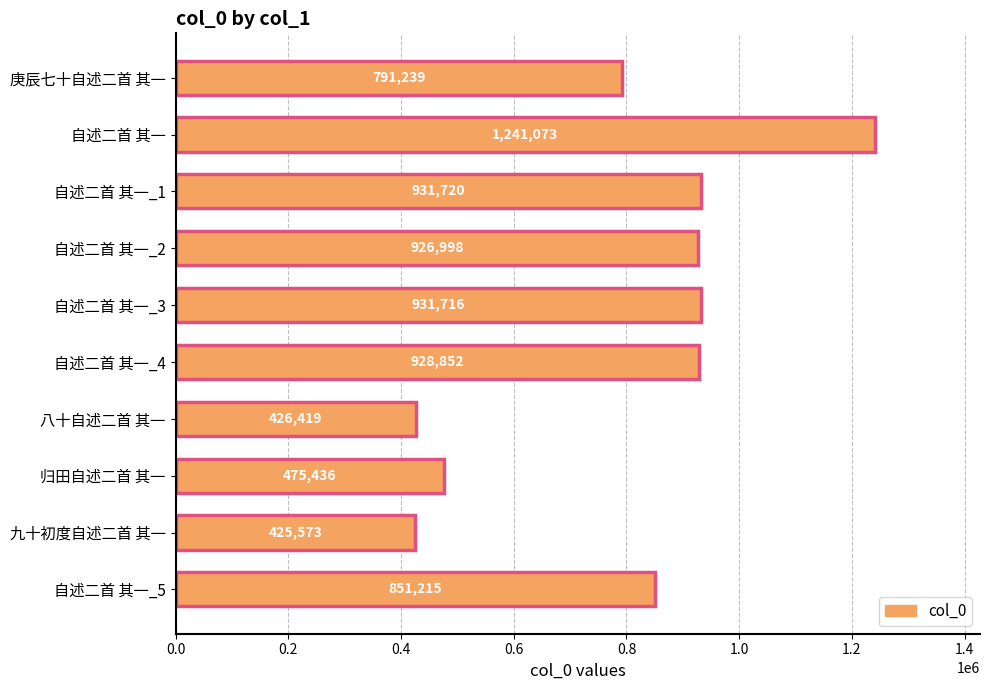

Reading bottom to top, list all the values displayed in this chart.

851215	425573	475436	426419	928852	931716	926998	931720	1241073	791239